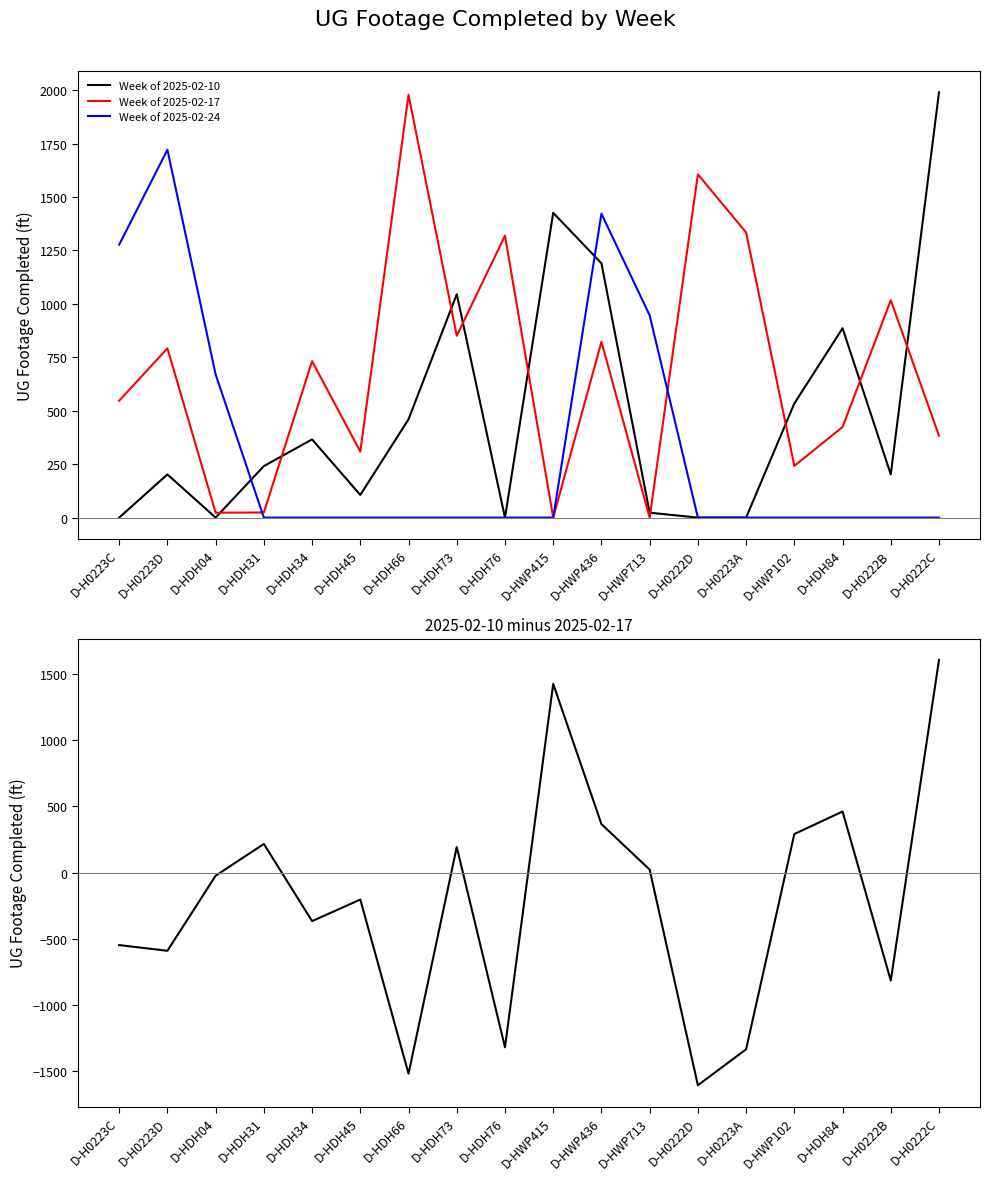

Is it true that Week of 2025-02-17 equals 823 at D-HWP436?

True